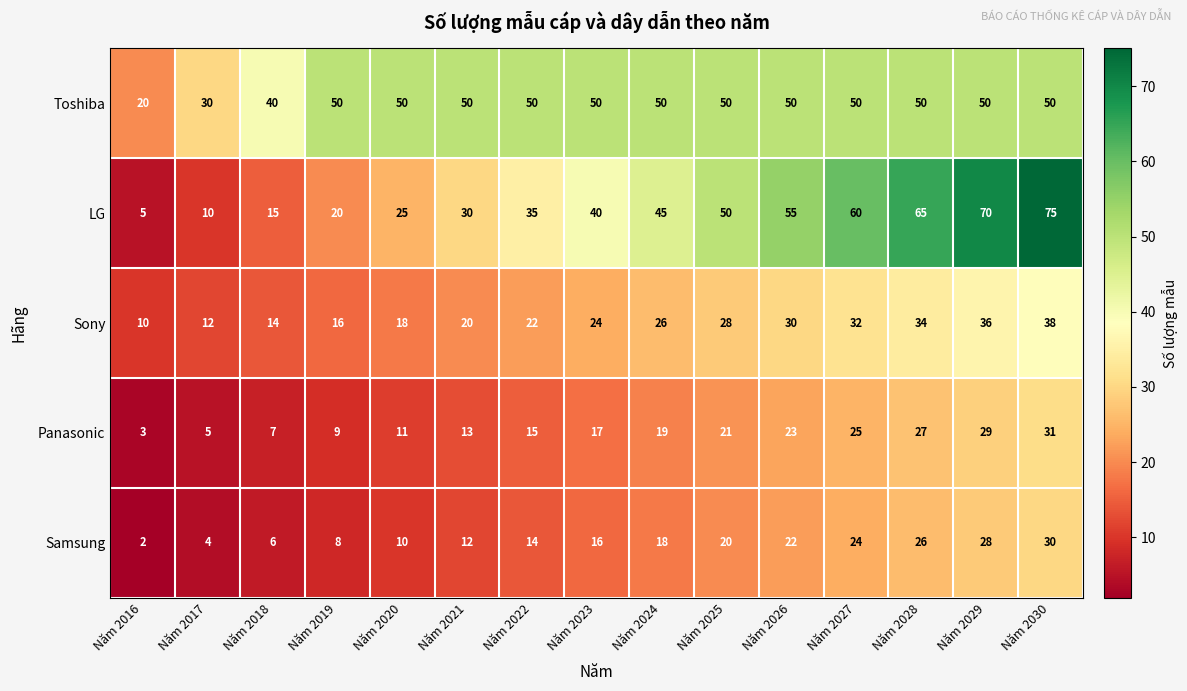

What is the sum of the Sony values at Năm 2027 and Năm 2018?

46